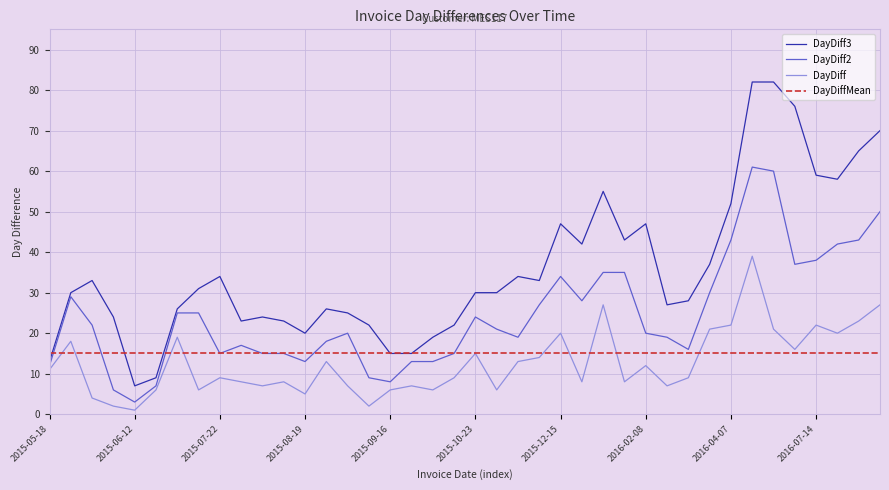

Which series has the largest range (max minus min)?

DayDiff3